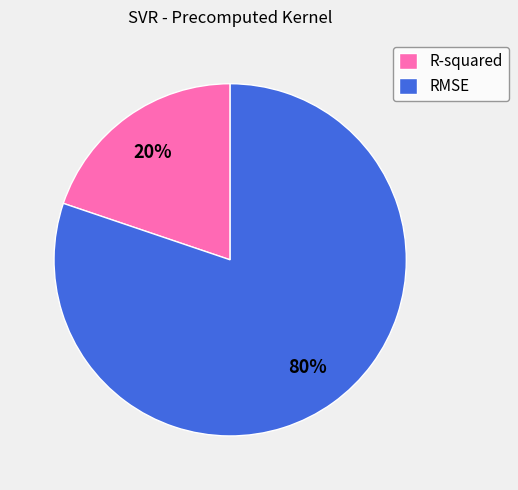

Between RMSE and R-squared, which is larger?

RMSE